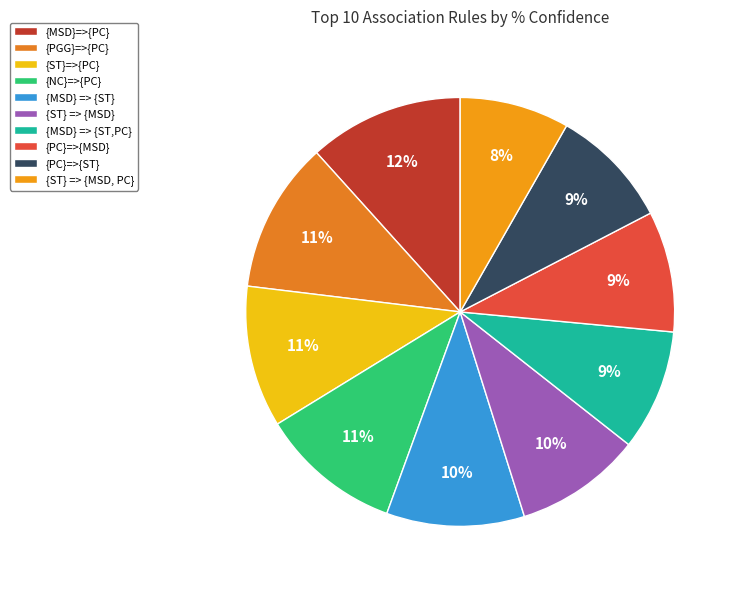

Is there a majority slice in this chart?

No